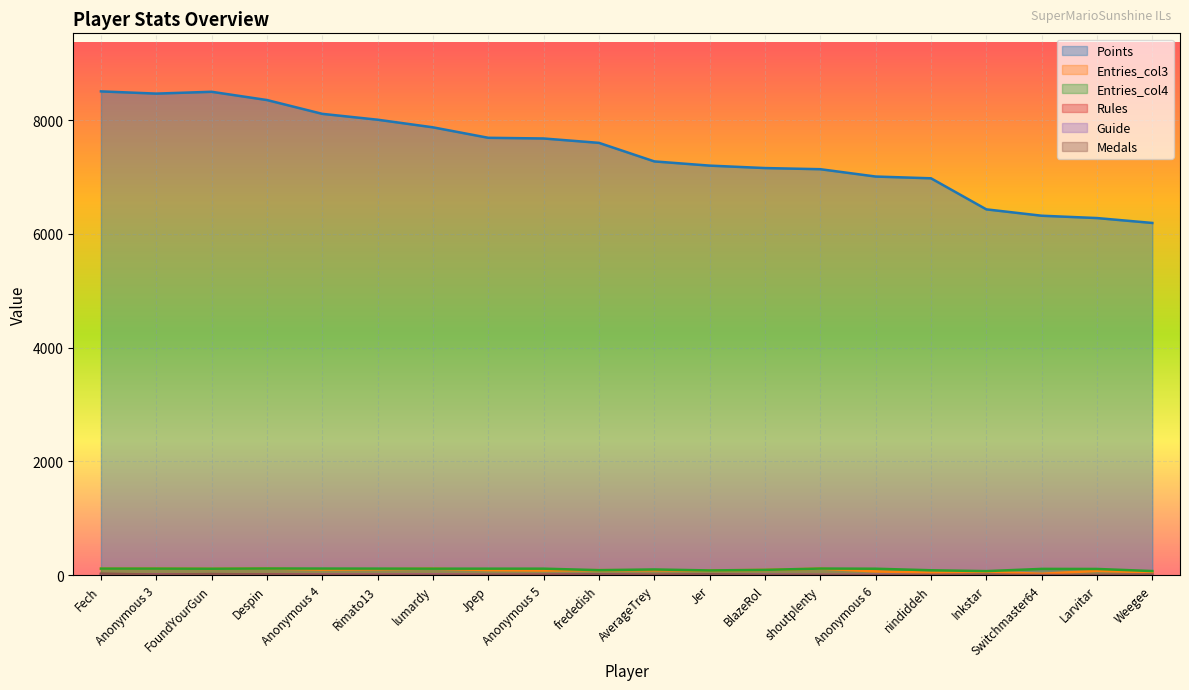

True or false: Guide and Medals intersect in this chart.

True